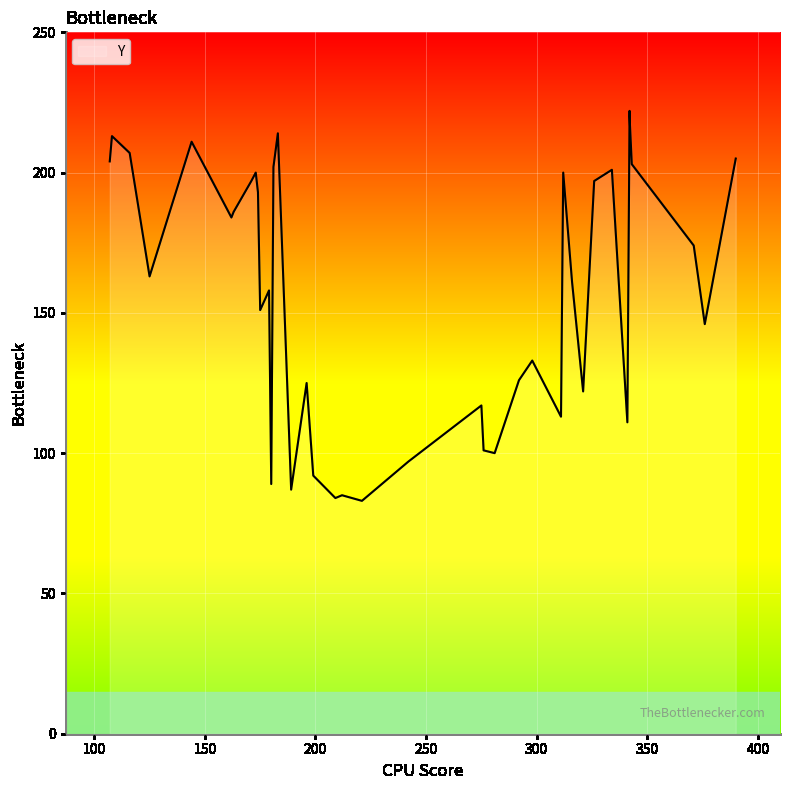

What is the change in value from 8 to 26?

+96